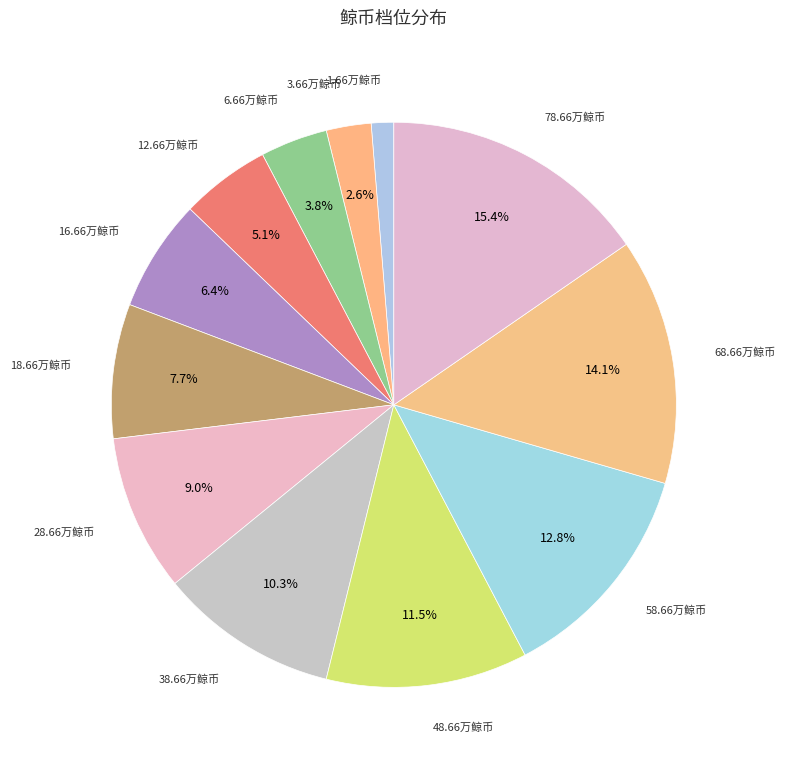

Count the number of slices in the pie.

12